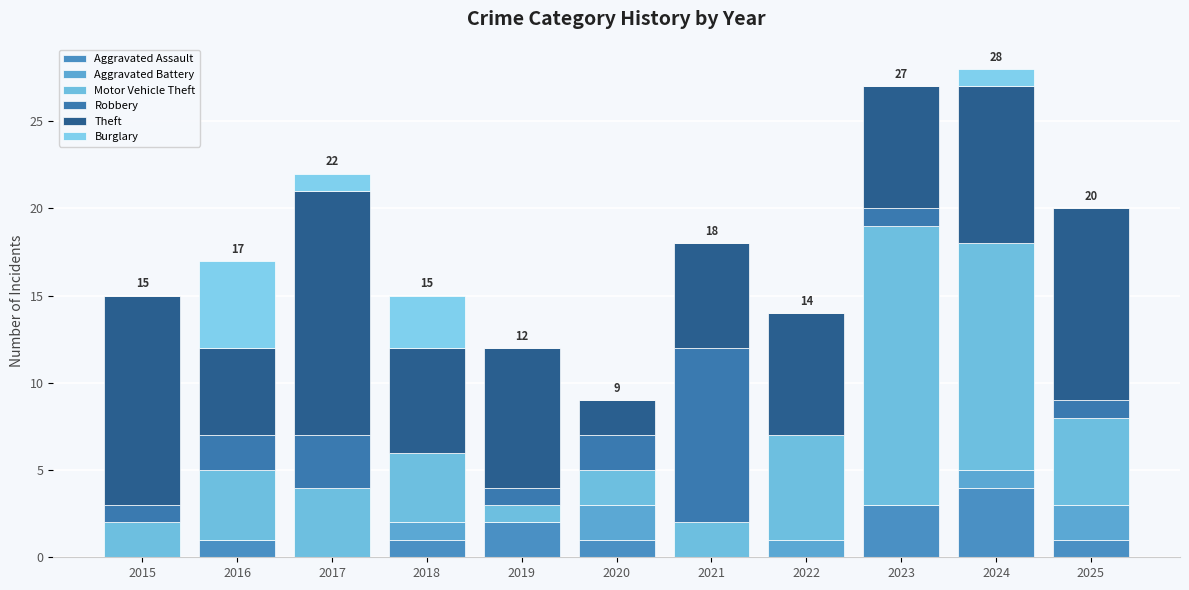

Does the chart contain stacked bars?

Yes